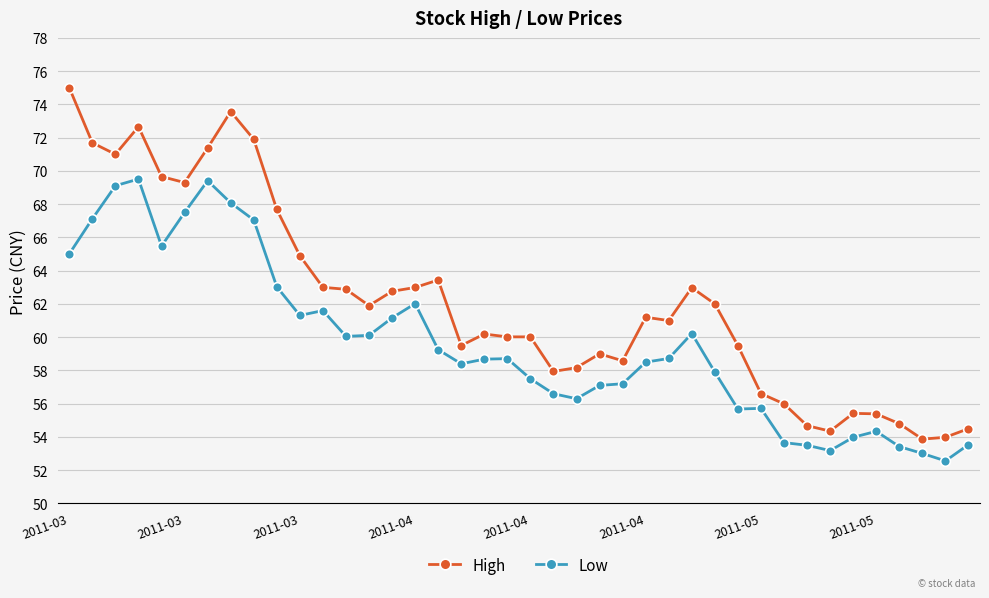

True or false: High has more than 2 interior local peaks.

True